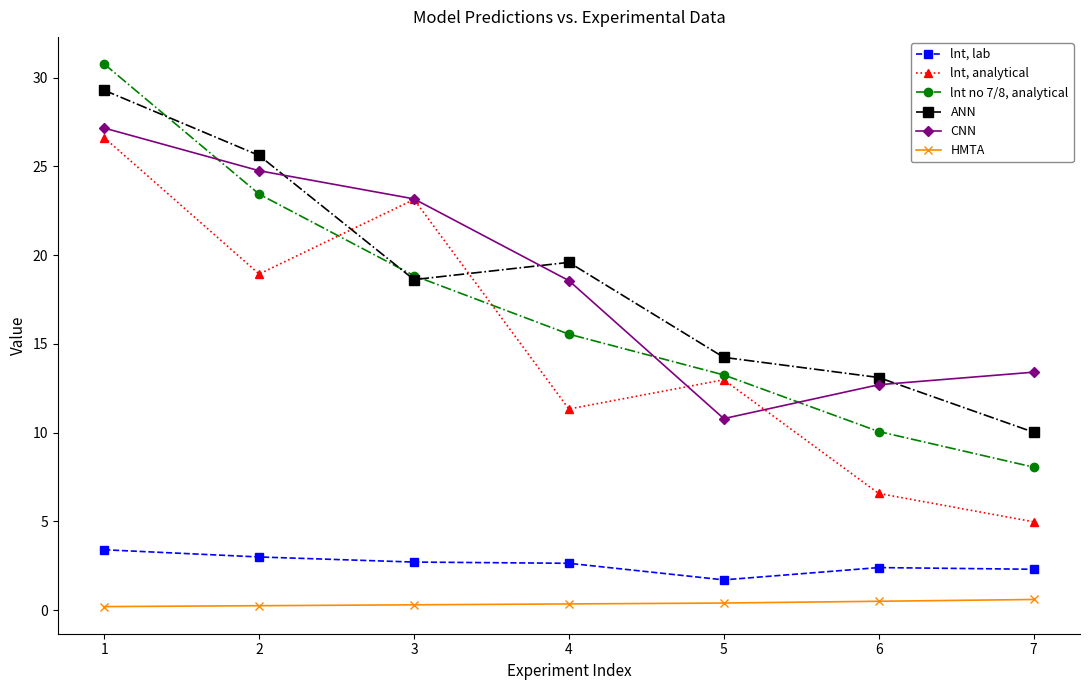

What is the value of the CNN point at the 5th from the left?

10.8